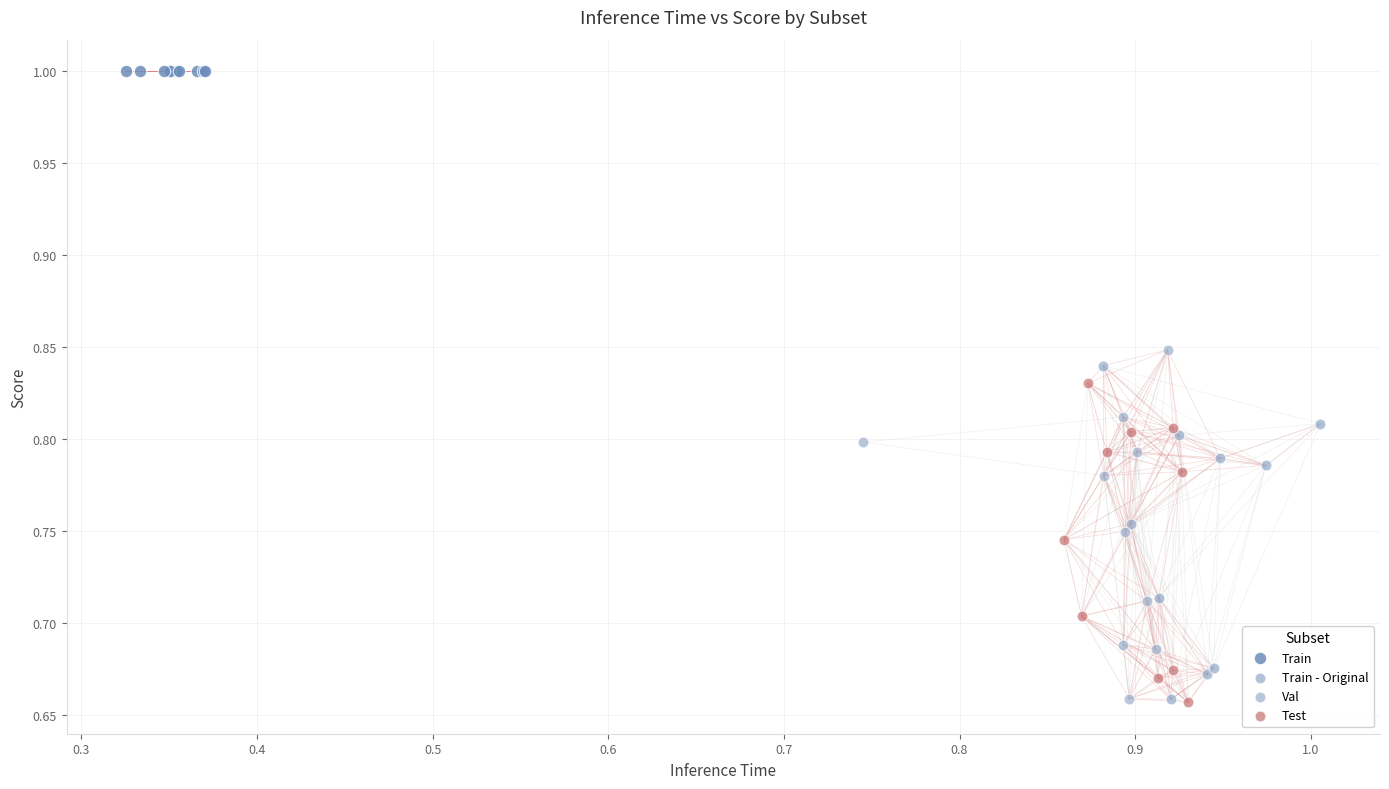

Which series contains the highest Y value?

Train